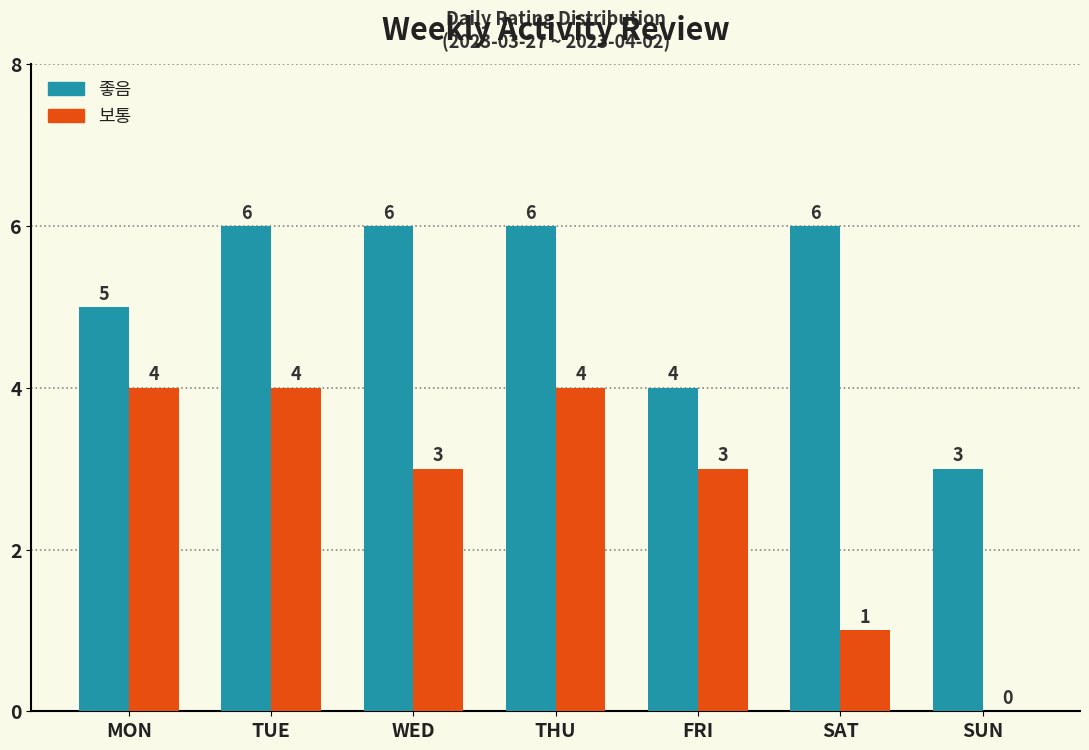

What is the greatest value displayed?

6